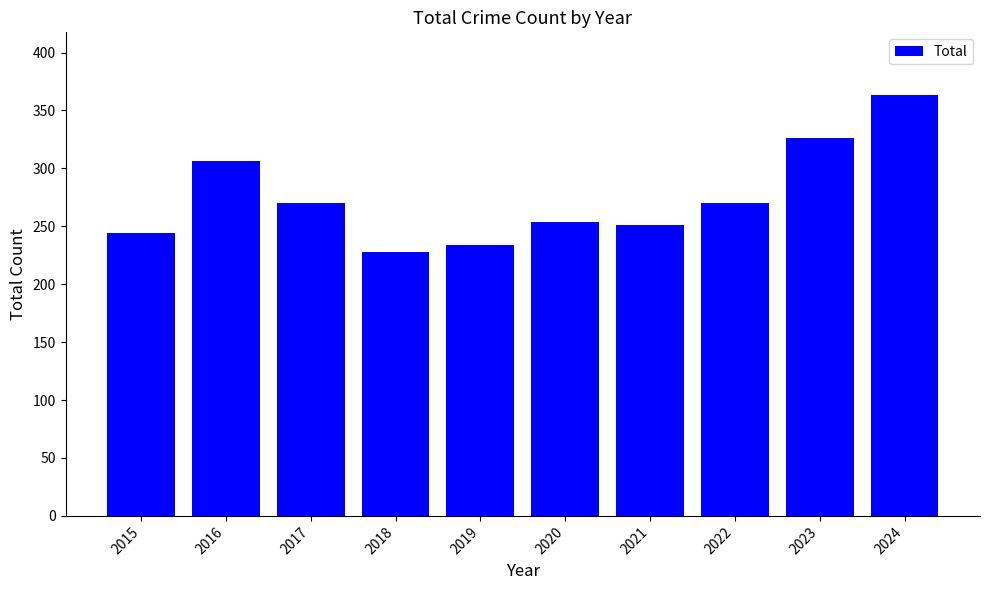

What is the difference between the maximum and second lowest values?

129